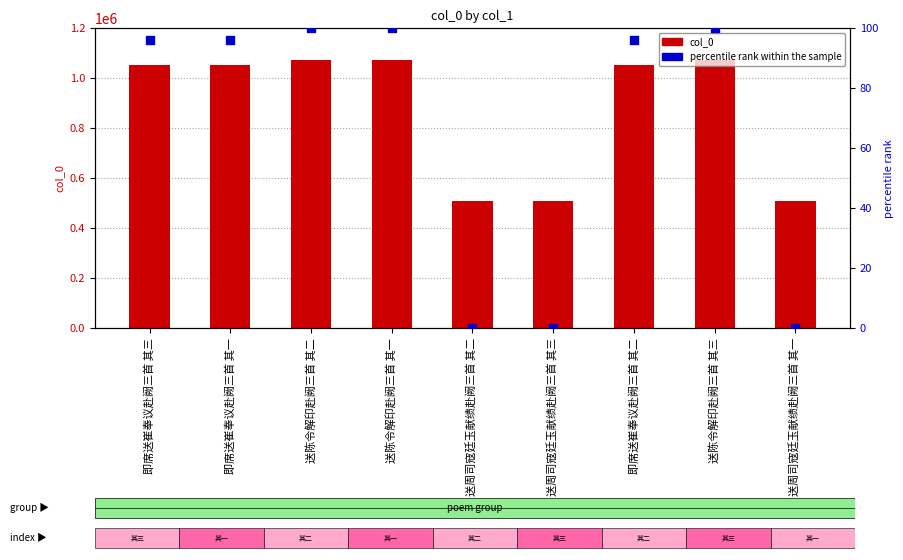

At which category is the sum across all series the highest?

送陈令解印赴阙三首 其三